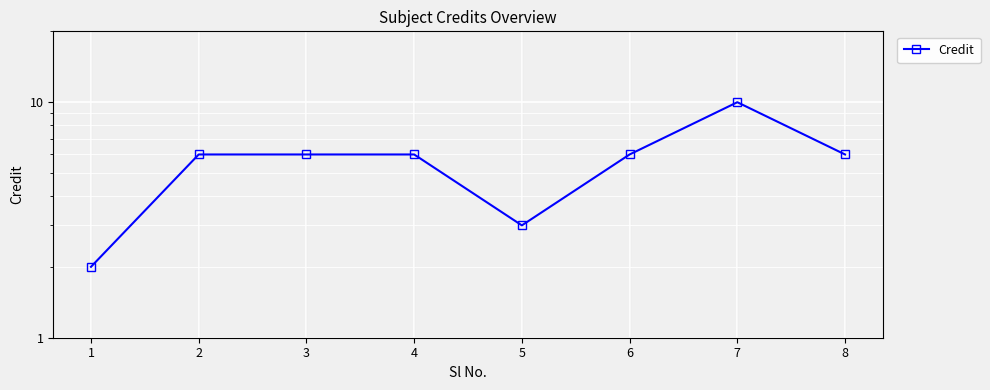

How many interior local valleys (lower than both neighbors) does the data have?

1